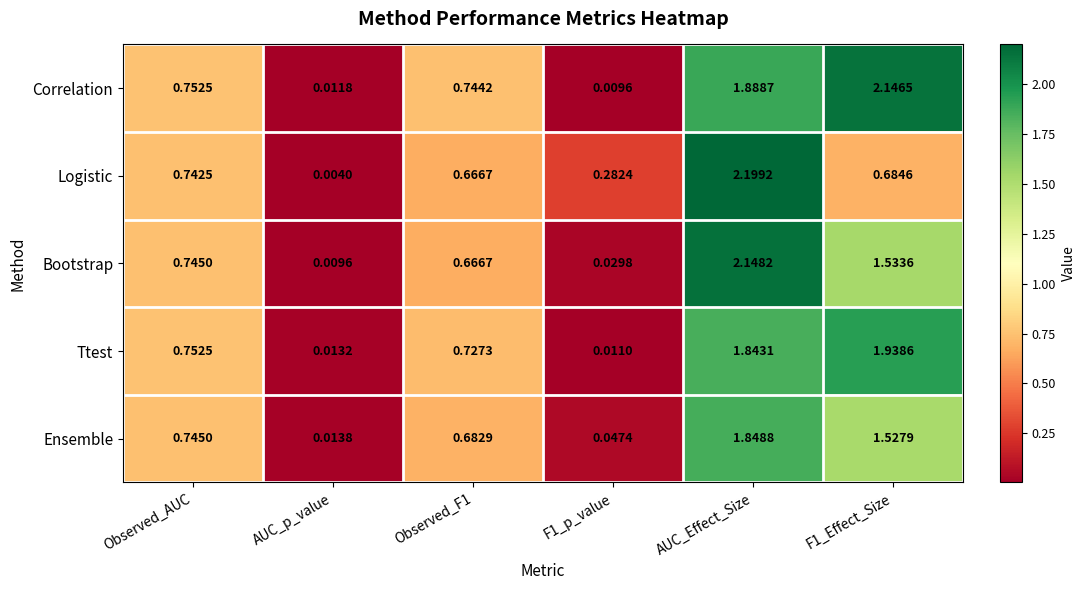

Which series has the largest range (max minus min)?

Logistic